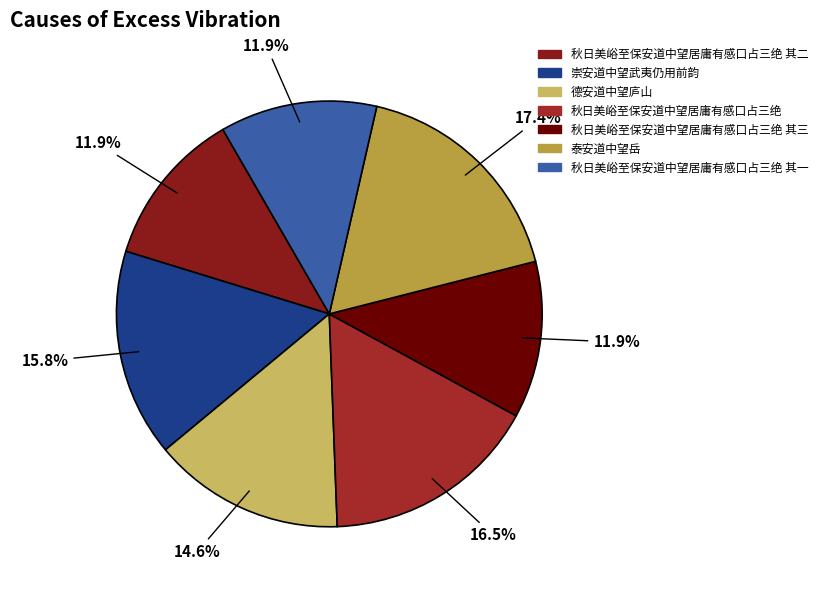

Is the sum of 秋日美峪至保安道中望居庸有感口占三绝 and 秋日美峪至保安道中望居庸有感口占三绝 其一 greater than half?

No